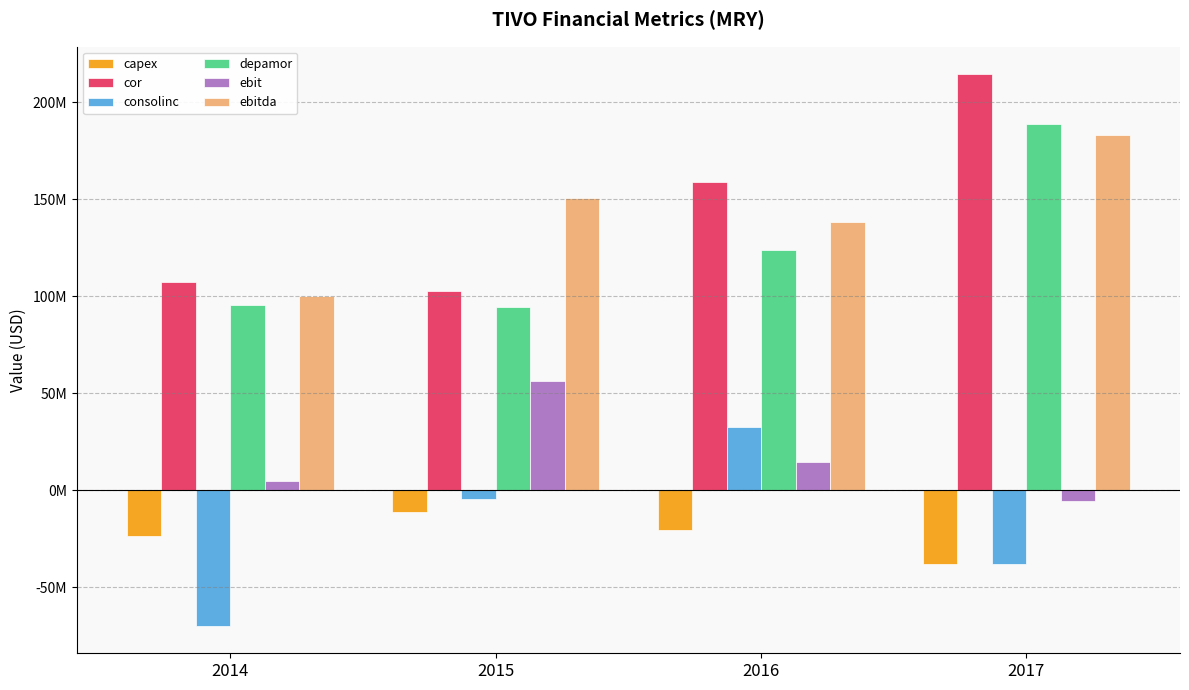

Which series has the largest total across all categories?

cor